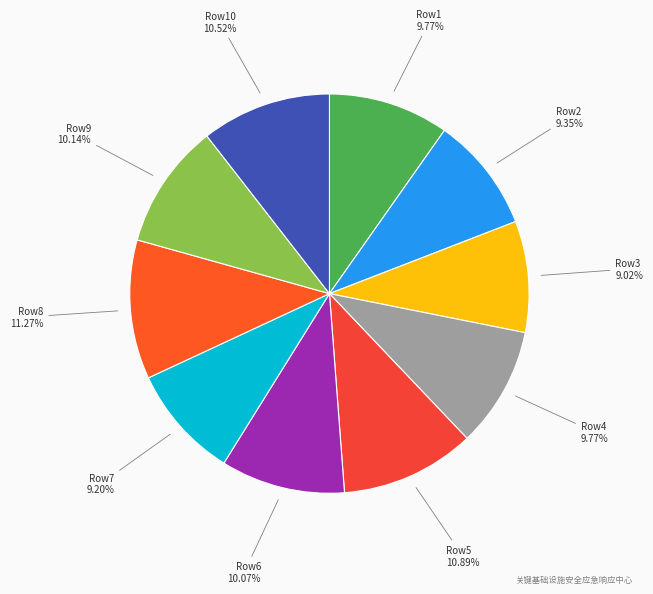

Is there a majority slice in this chart?

No